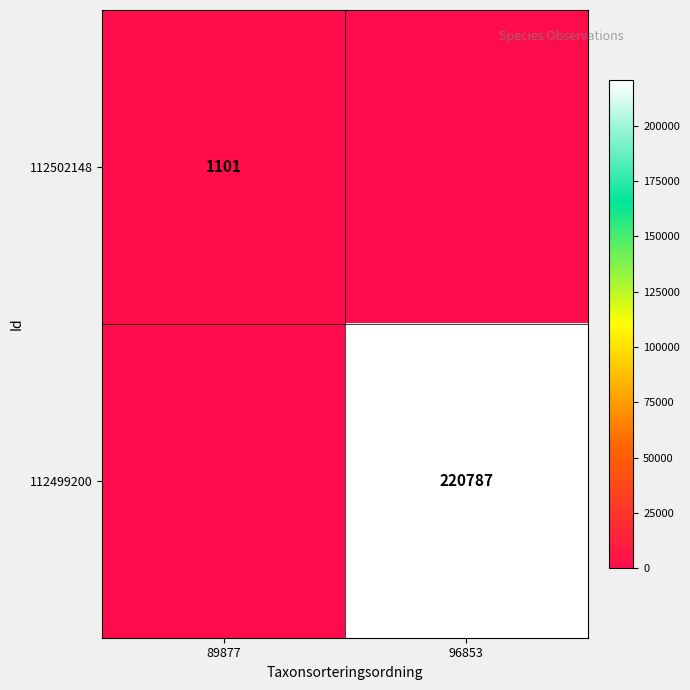

True or false: 112499200 has a value of 220787 at 96853.

True